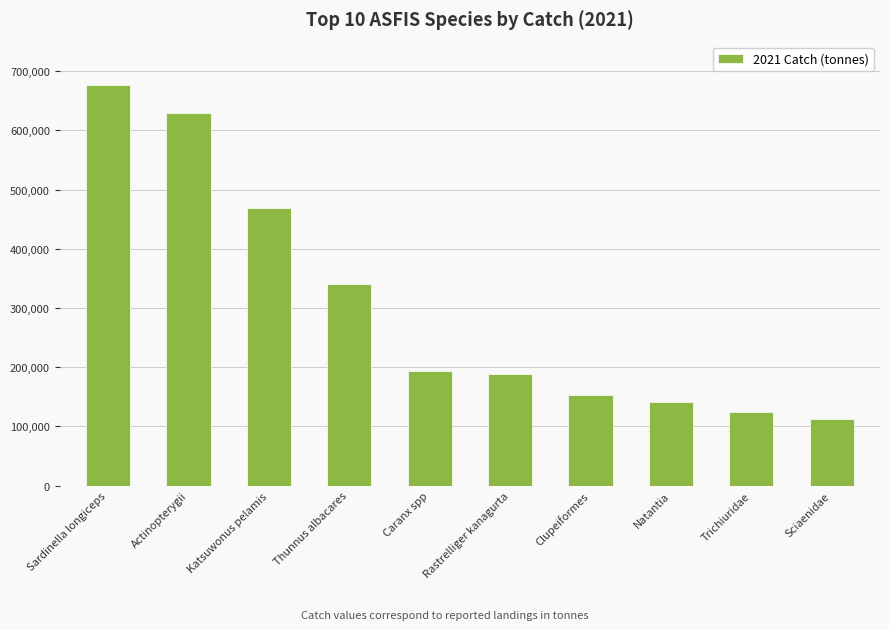

What is the label of the 1st bar from the left?

Sardinella longiceps